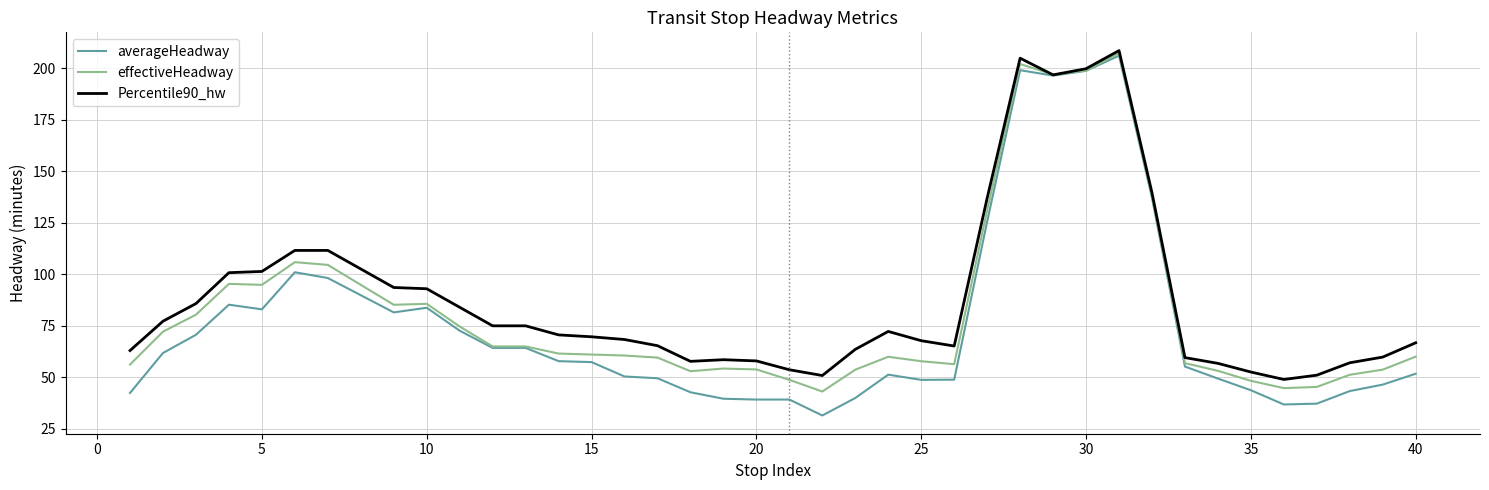

Which series has the widest spread of values?

averageHeadway